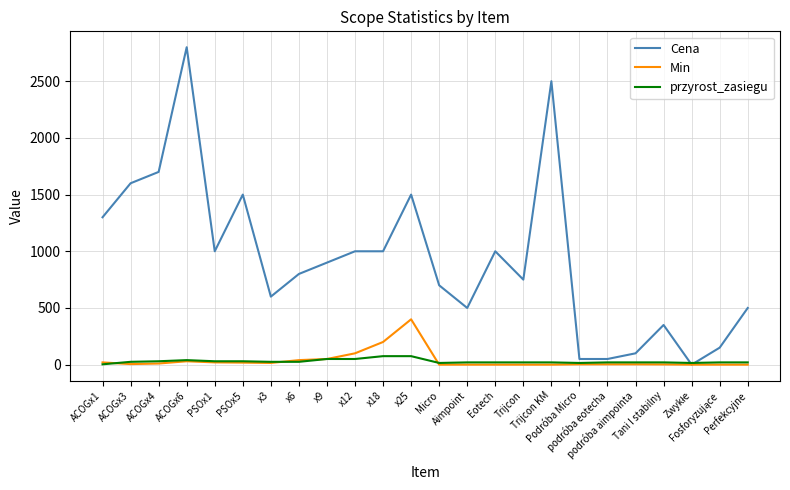

Which series has the widest spread of values?

Cena